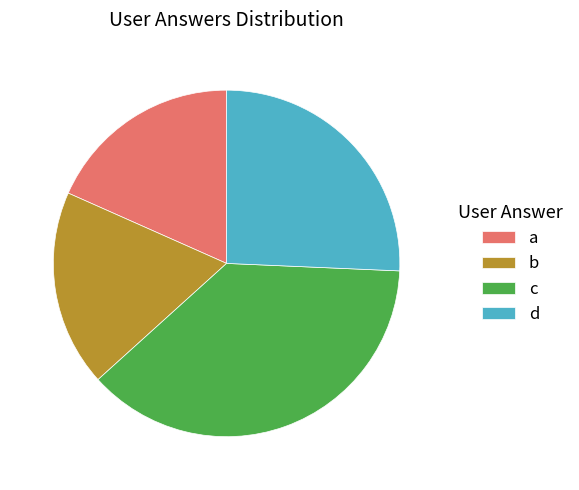

Is a the majority of the pie?

No